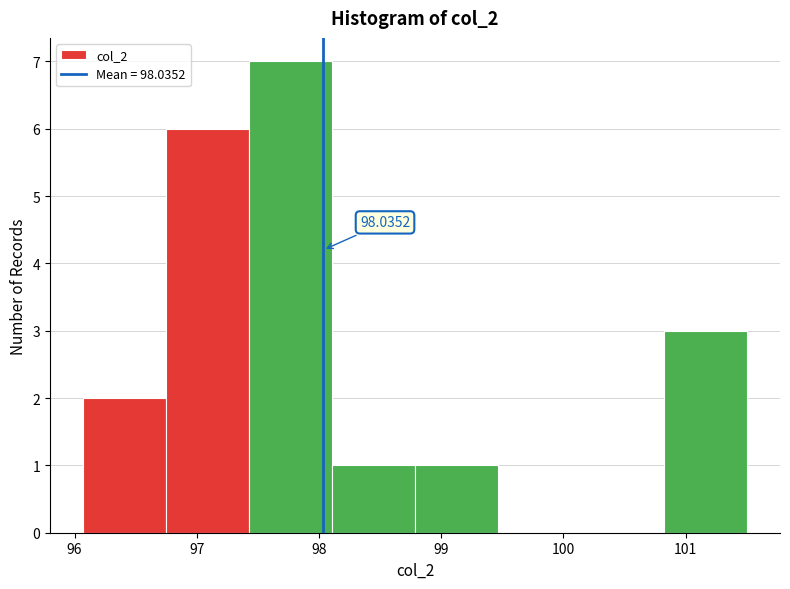

Over which range of the x-axis is the bar tallest?

97.4 to 98.1